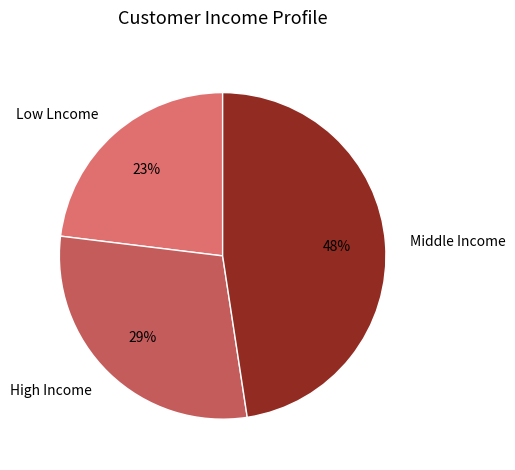

What is the smallest slice in the pie chart?

Low Lncome